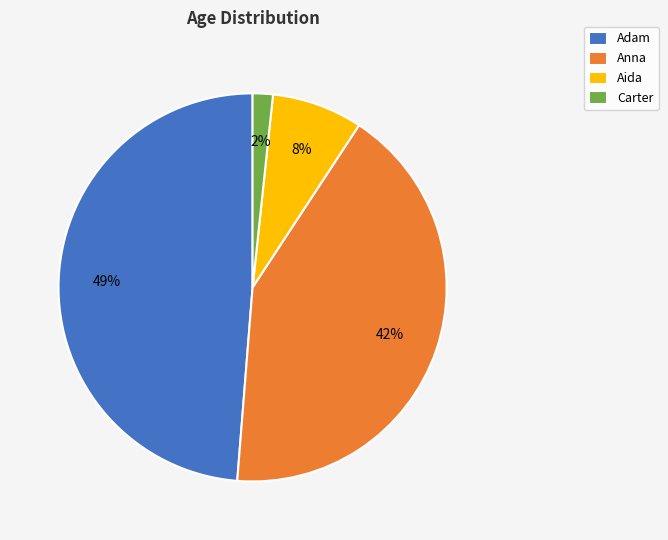

Which has a higher value, Anna or Carter?

Anna